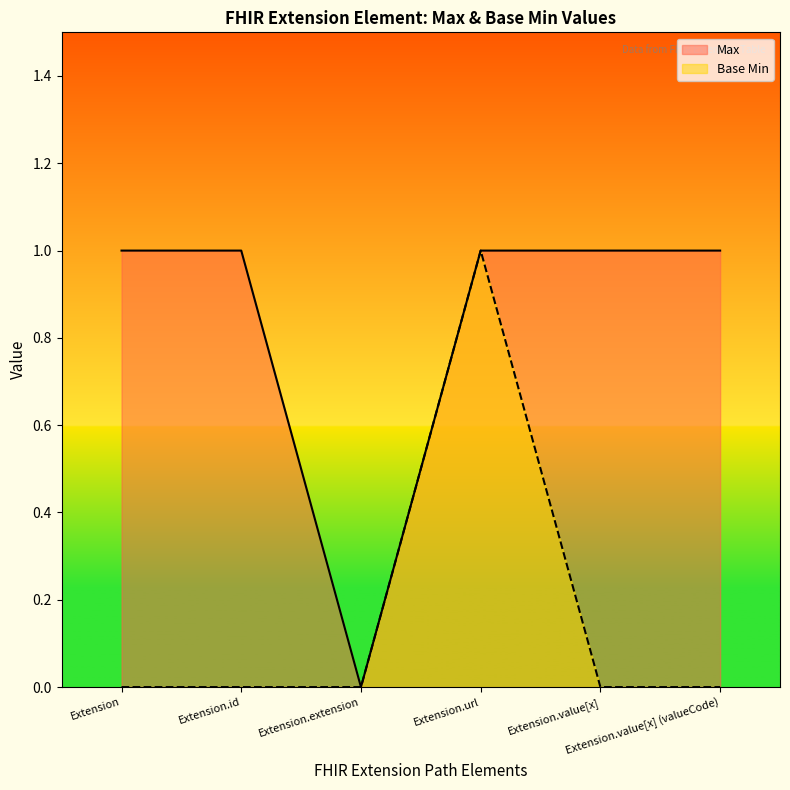

Reading left to right, transcribe all the data shown in this chart.

Max: Extension=1	Extension.id=1	Extension.extension=0	Extension.url=1	Extension.value[x]=1	Extension.value[x] (valueCode)=1
Base Min: Extension=0	Extension.id=0	Extension.extension=0	Extension.url=1	Extension.value[x]=0	Extension.value[x] (valueCode)=0